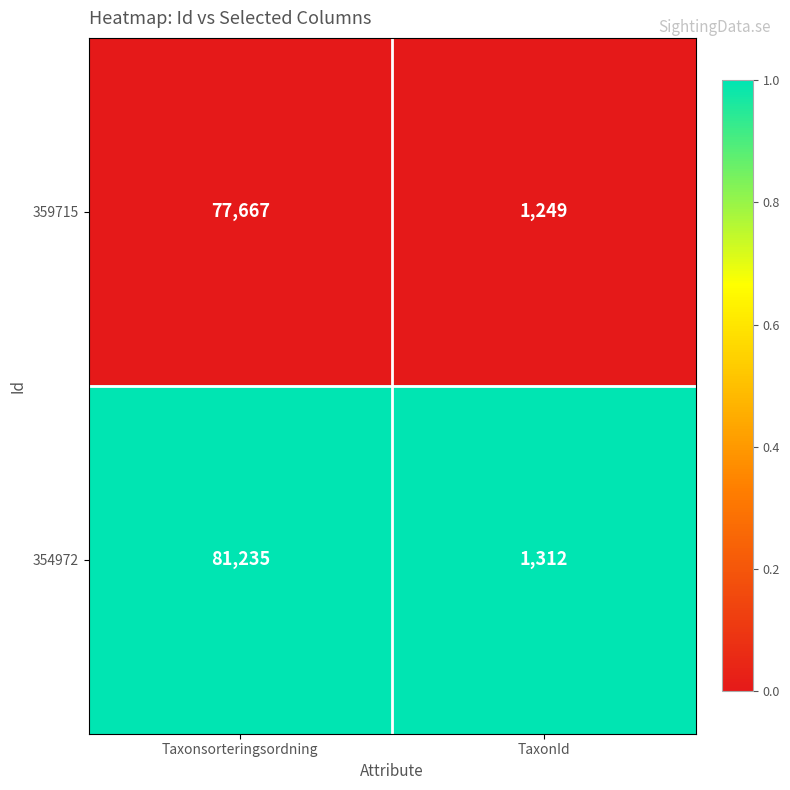

What is the total value across all series at TaxonId?

2561